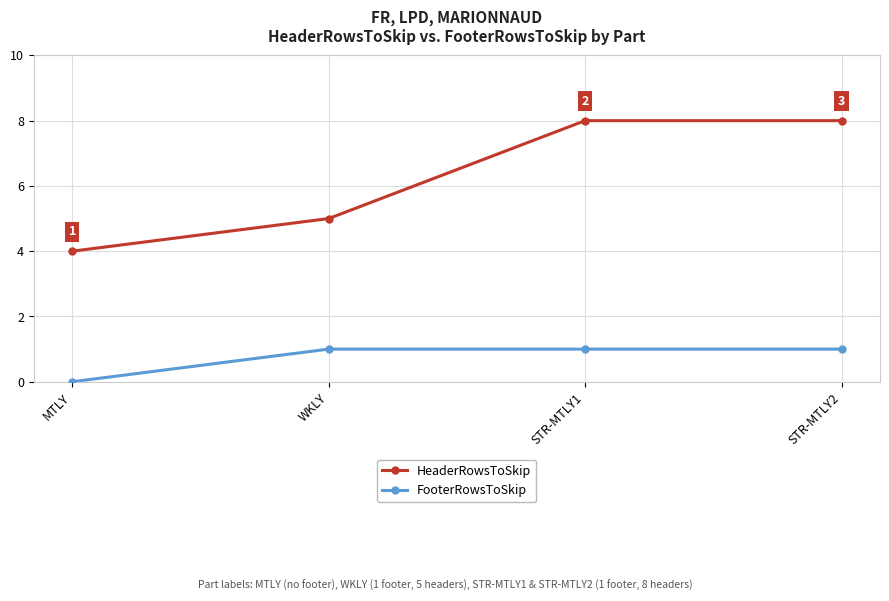

What position from the left is STR-MTLY1?

3